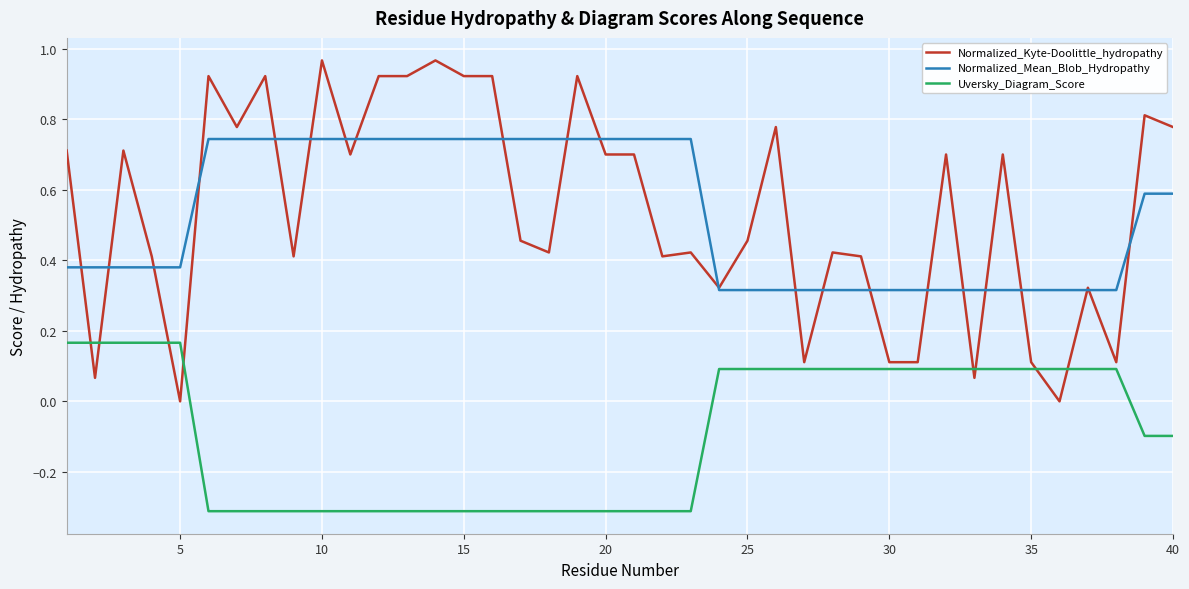

List the series in order of their peak value, lowest first.

Uversky_Diagram_Score, Normalized_Mean_Blob_Hydropathy, Normalized_Kyte-Doolittle_hydropathy